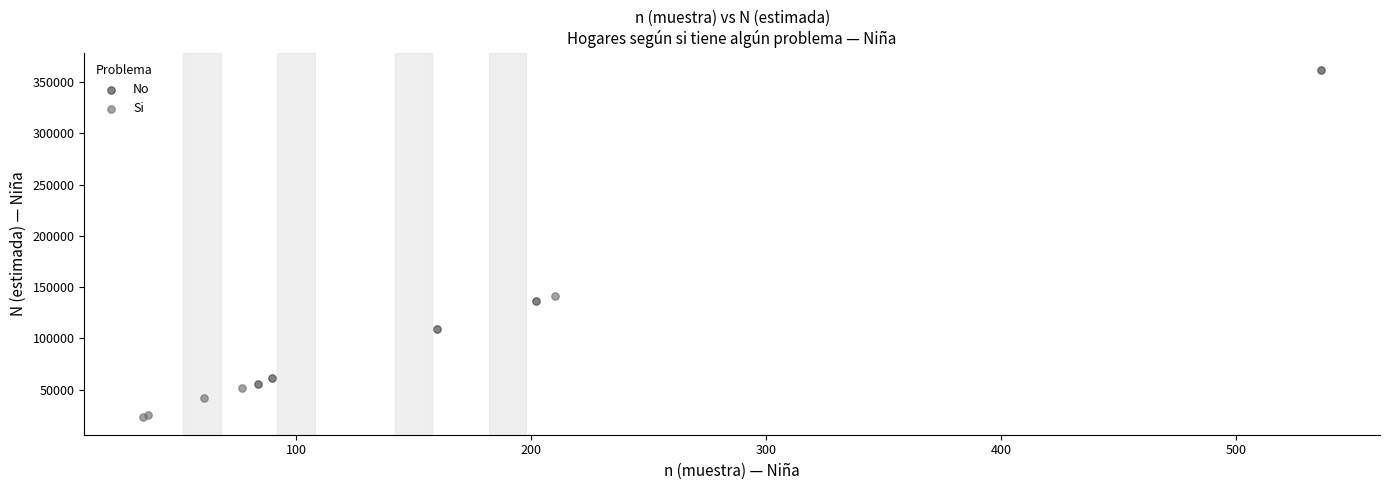

Which series contains the highest Y value?

No